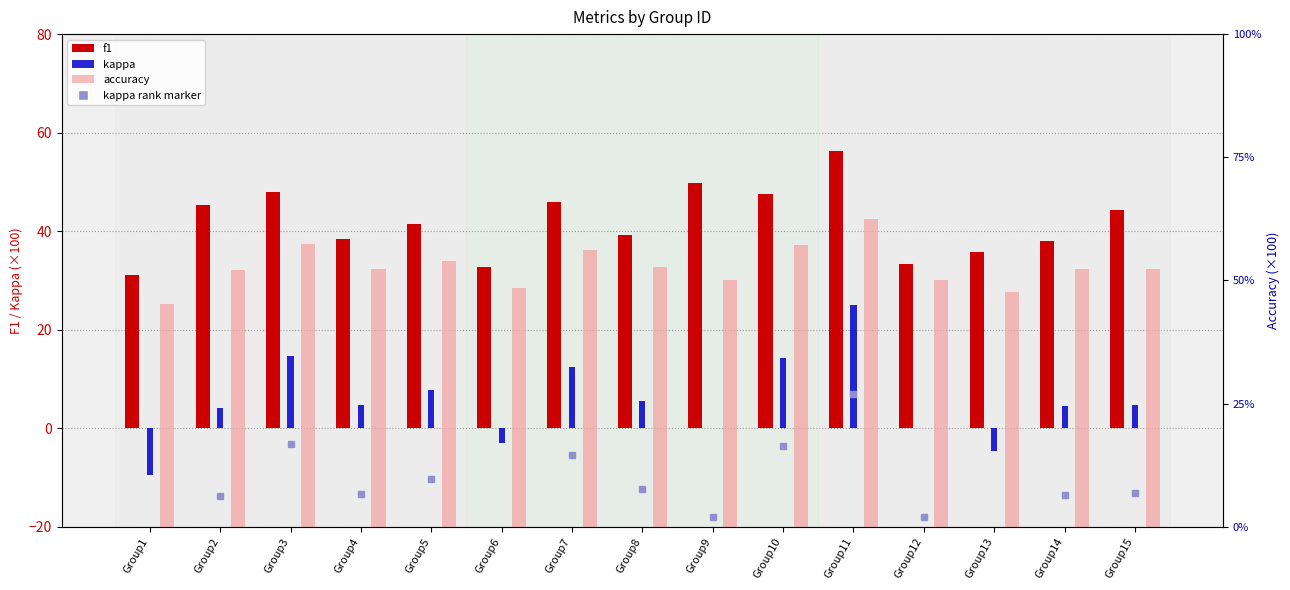

Which has a higher value, Group12 or Group6?

Group12